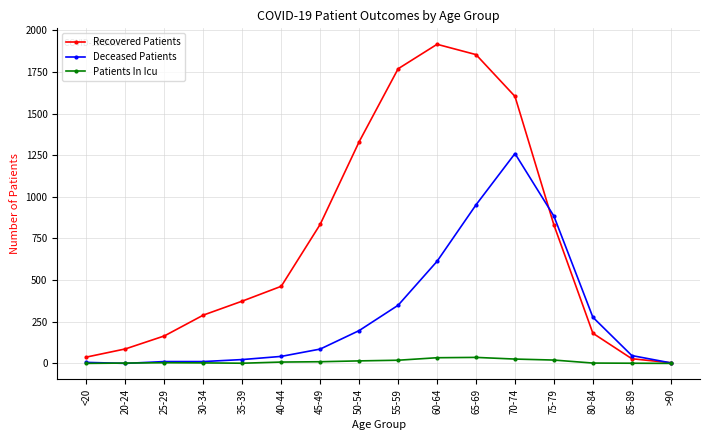

Which series has the widest spread of values?

Recovered Patients